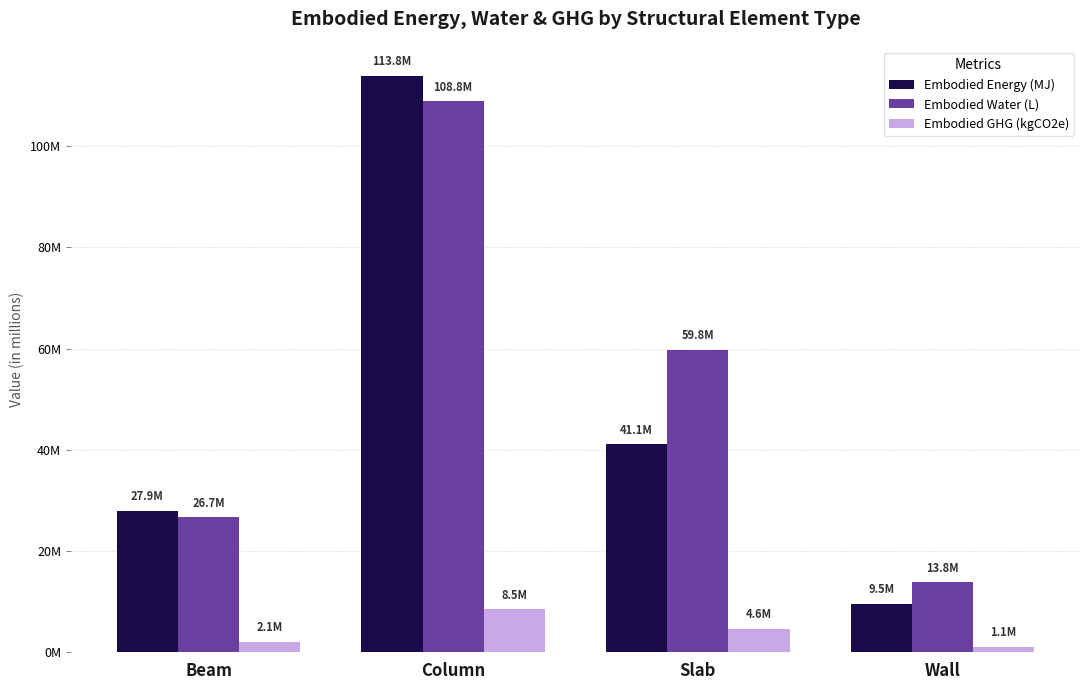

True or false: Embodied GHG (kgCO2e) has a value of 1742680.2 at Wall.

False